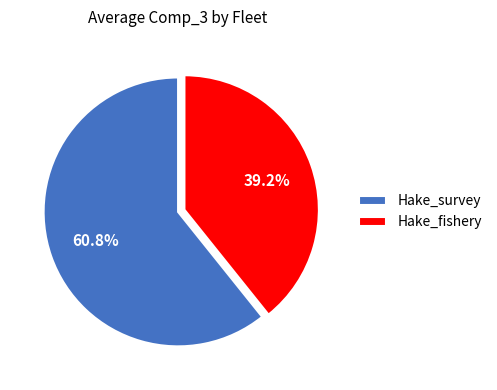

To the nearest percent, what portion does Hake_fishery represent?

39%